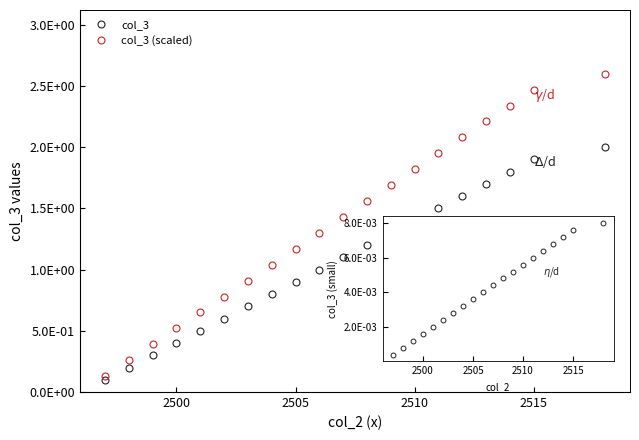

Does the chart display data point markers on the line(s)?

Yes